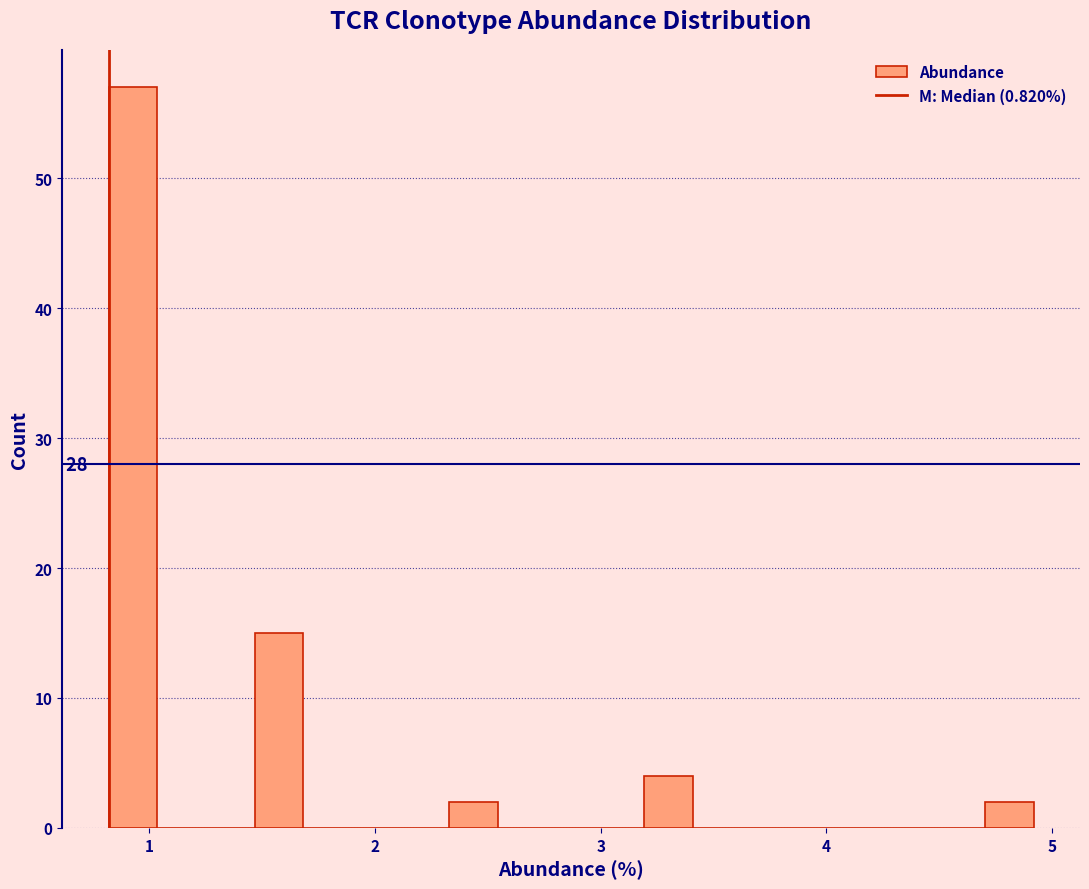

Read against the x-axis, roughly where is the centre of the tallest bar?

0.9